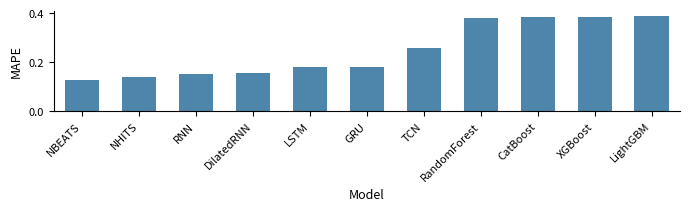

What is the label of the 9th bar from the left?

CatBoost